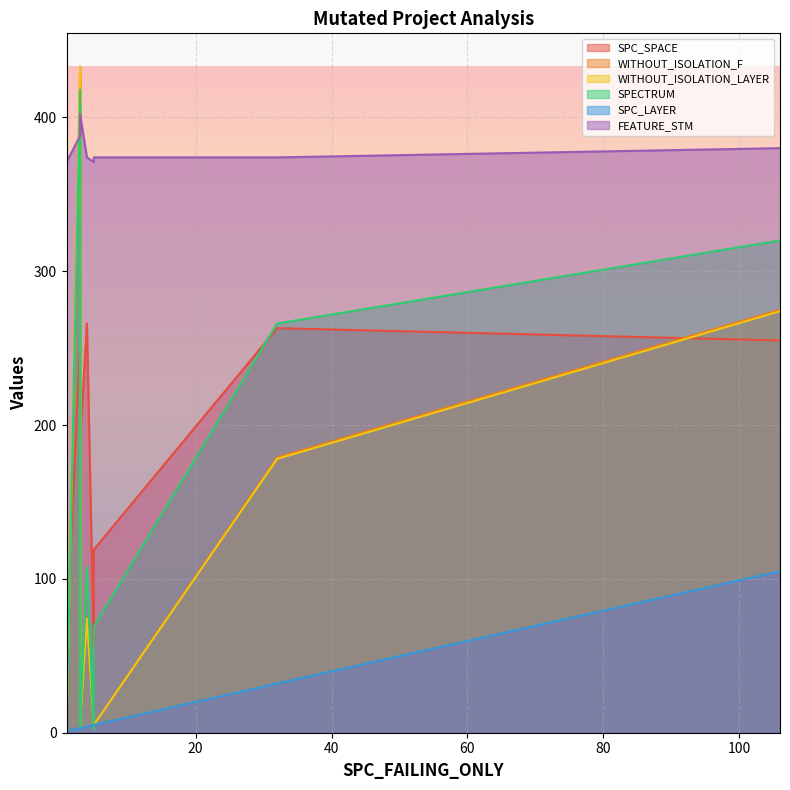

Reading left to right, list all the values displayed in this chart.

SPC_SPACE: 5=119	5=56	32=263	3=254	1=59	3=264	4=266	3=257	3=189	106=255
WITHOUT_ISOLATION_F: 5=5	5=5	32=179	3=433	1=2	3=7	4=75	3=428	3=6	106=275
WITHOUT_ISOLATION_LAYER: 5=5	5=5	32=178	3=433	1=2	3=4	4=74	3=428	3=6	106=274
SPECTRUM: 5=69	5=2	32=266	3=418	1=2	3=3	4=108	3=408	3=5	106=320
SPC_LAYER: 5=5	5=5	32=32	3=3	1=1	3=2	4=4	3=3	3=3	106=105
FEATURE_STM: 5=374	5=371	32=374	3=388	1=371	3=396	4=374	3=388	3=402	106=380